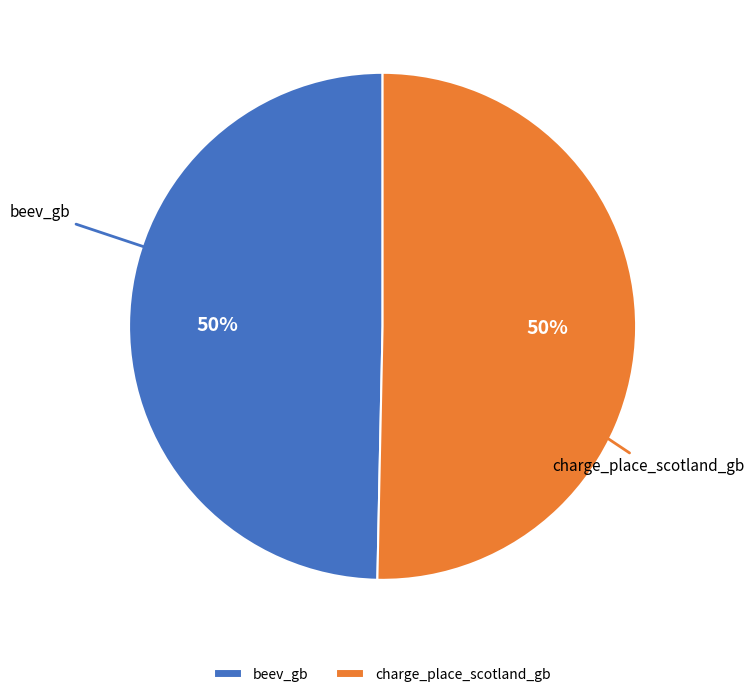

Count the number of slices in the pie.

2